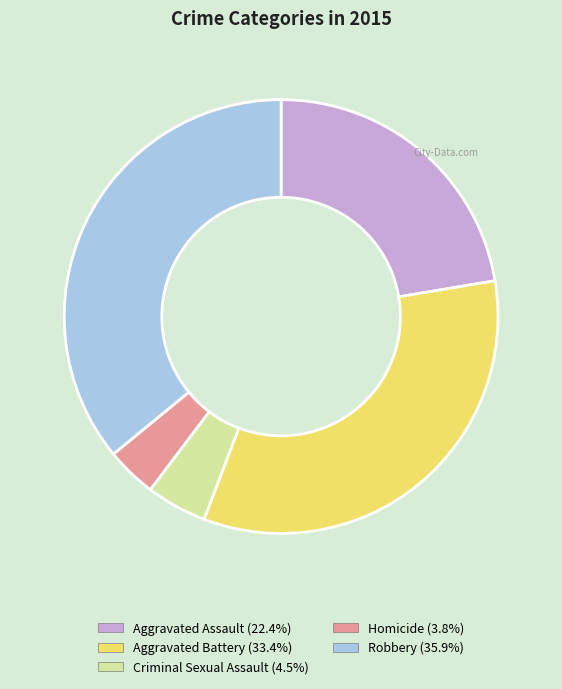

Which has a higher value, Criminal Sexual Assault or Aggravated Assault?

Aggravated Assault